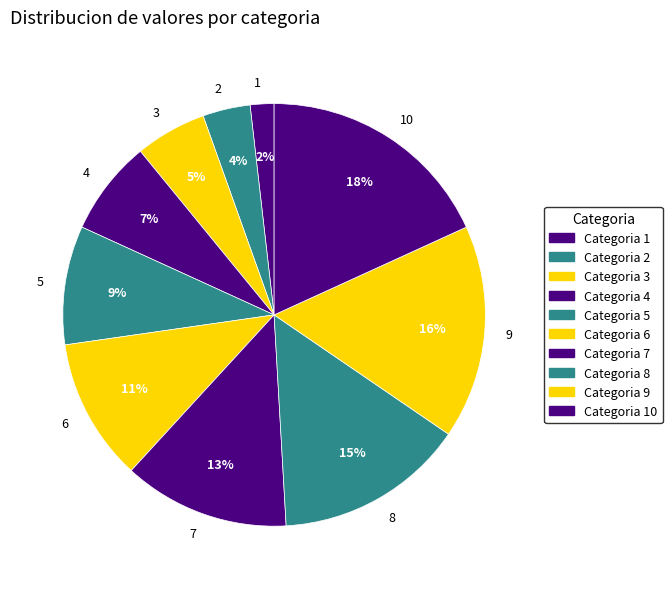

Rank the categories by value from lowest to highest.

1, 2, 3, 4, 5, 6, 7, 8, 9, 10